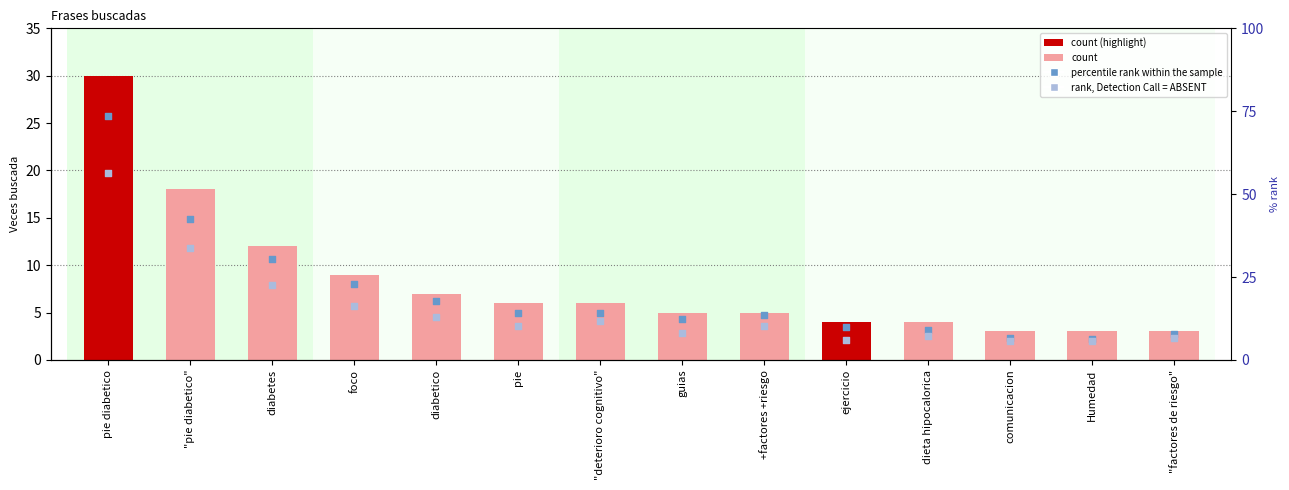

Which series has the largest total across all categories?

count